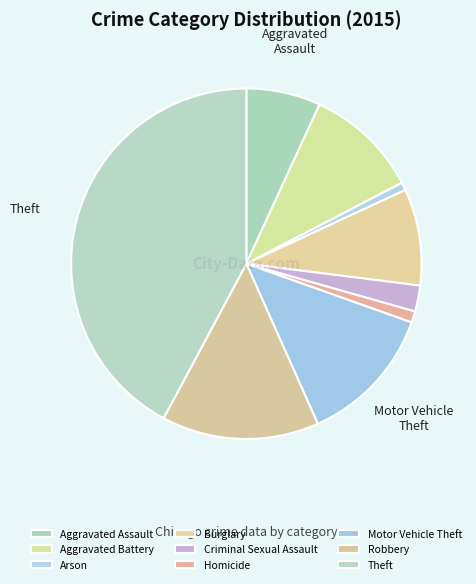

To the nearest percent, what percentage of the pie is Theft?

42%